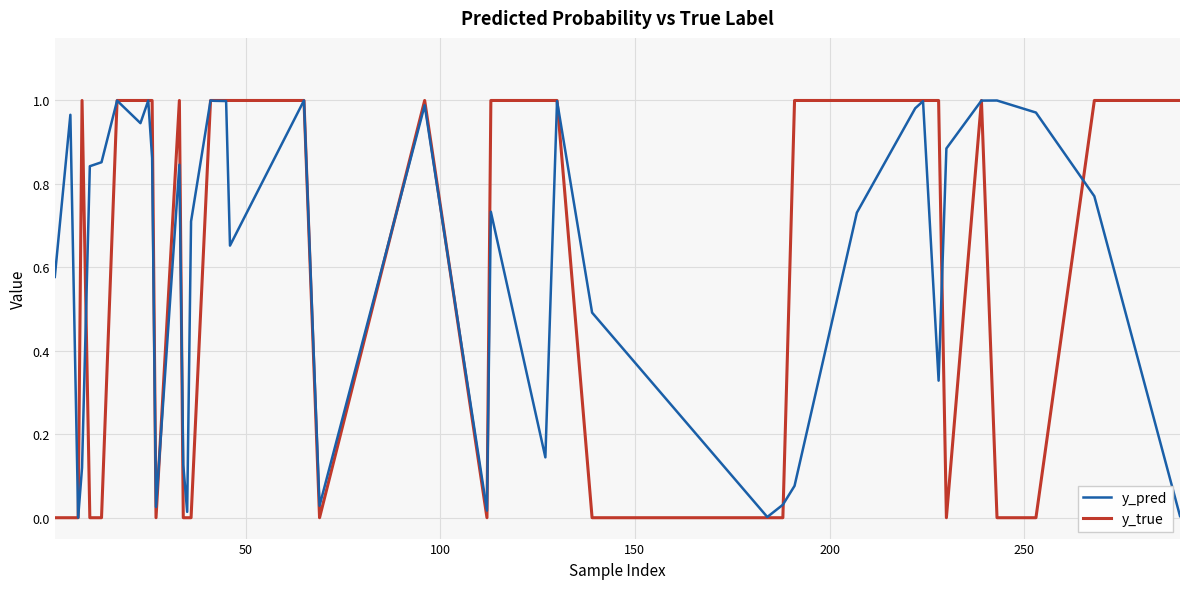

Which series has the largest range (max minus min)?

y_true